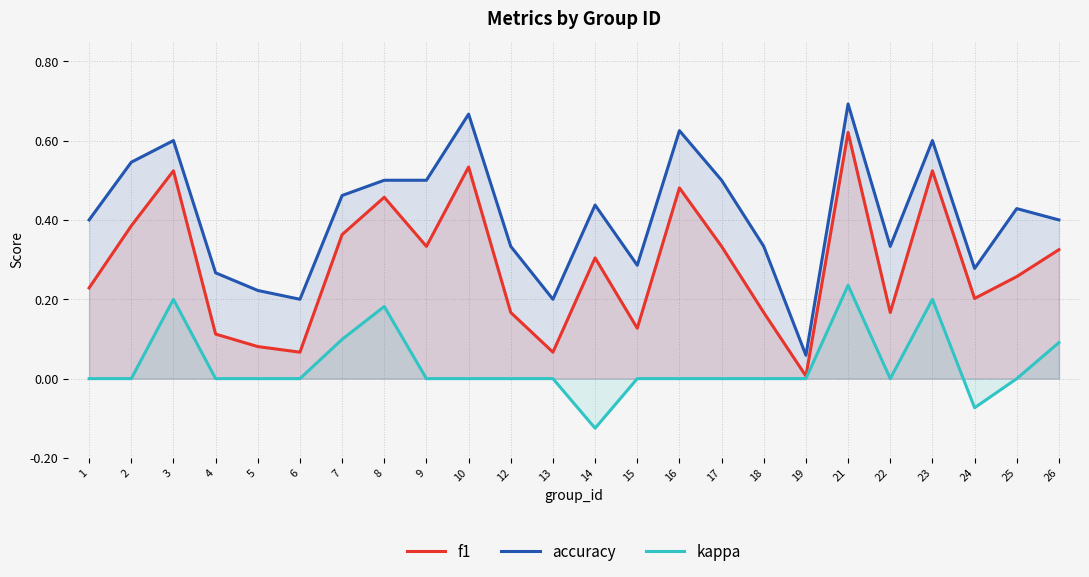

At how many categories does at least one series exceed 0?

24